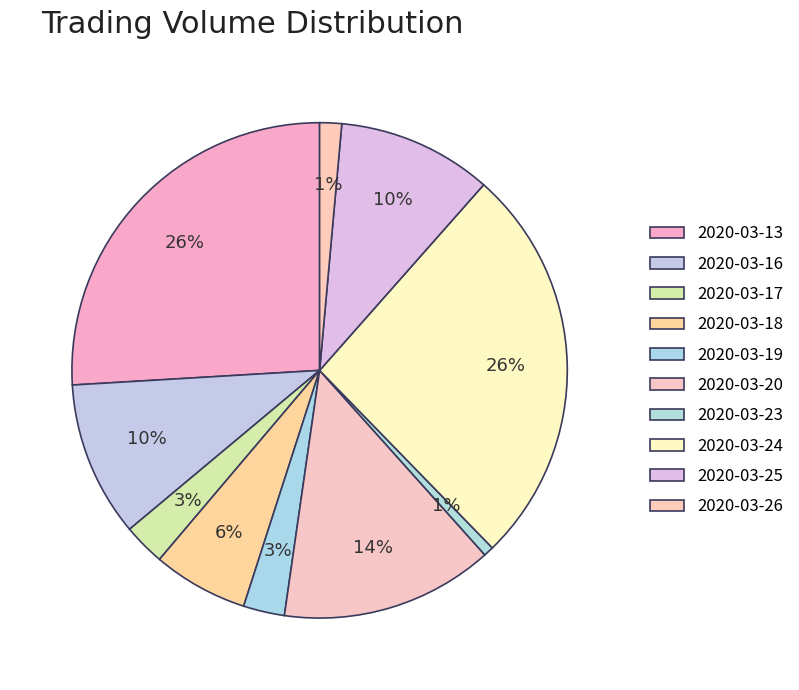

Count the number of slices in the pie.

10